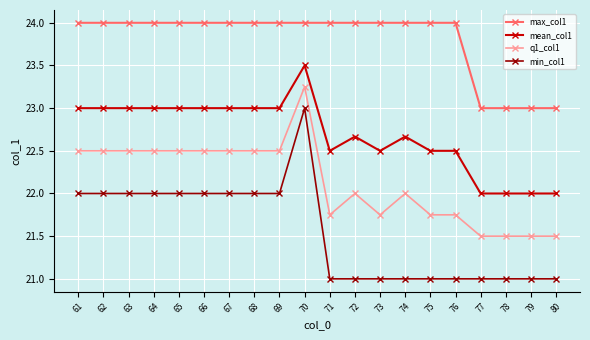

Does the chart display data point markers on the line(s)?

Yes